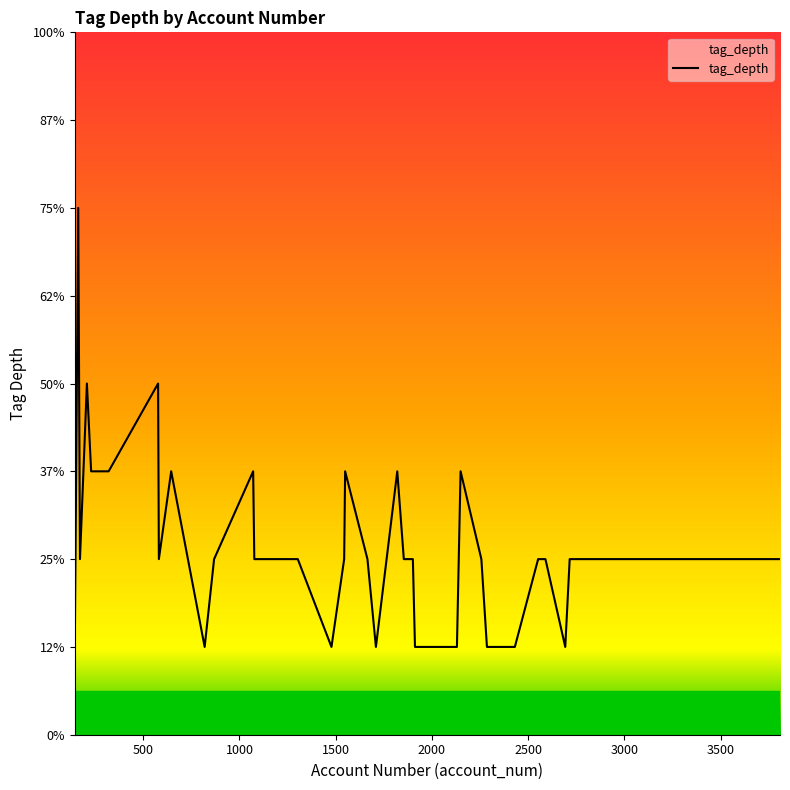

Is this an area chart (filled region under the line)?

Yes